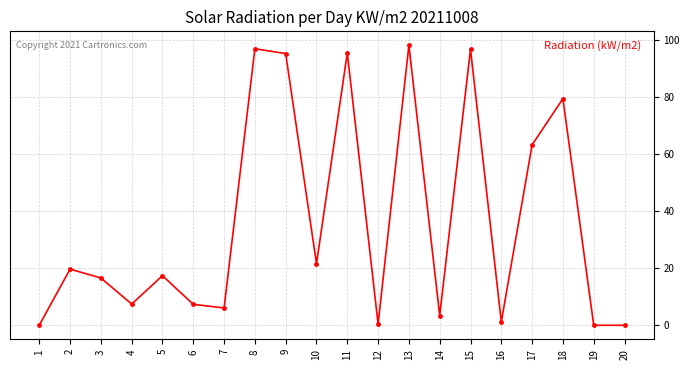

What is the difference between the maximum and second lowest values?

98.2